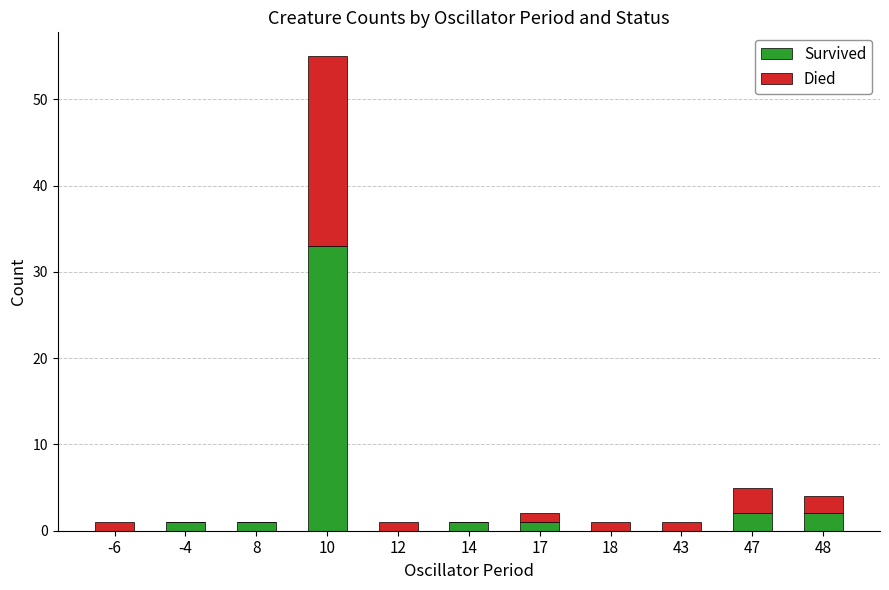

At which category is the sum across all series the highest?

10